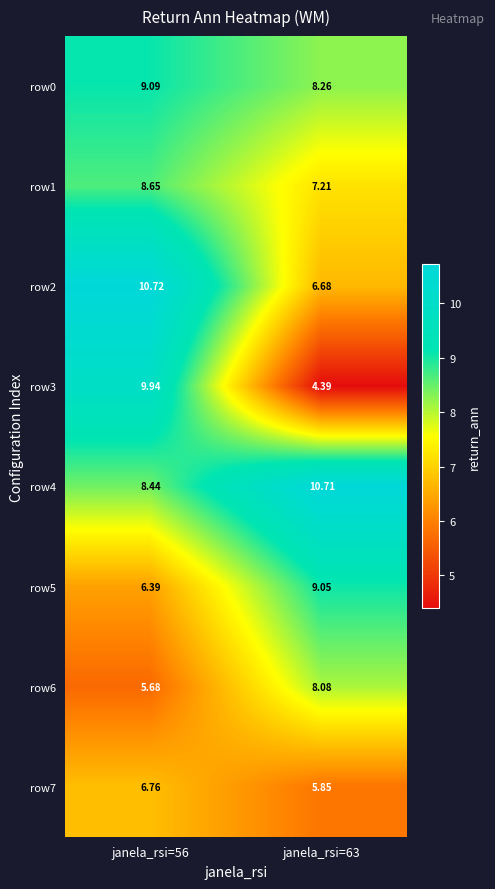

Count the number of data series in this chart.

8